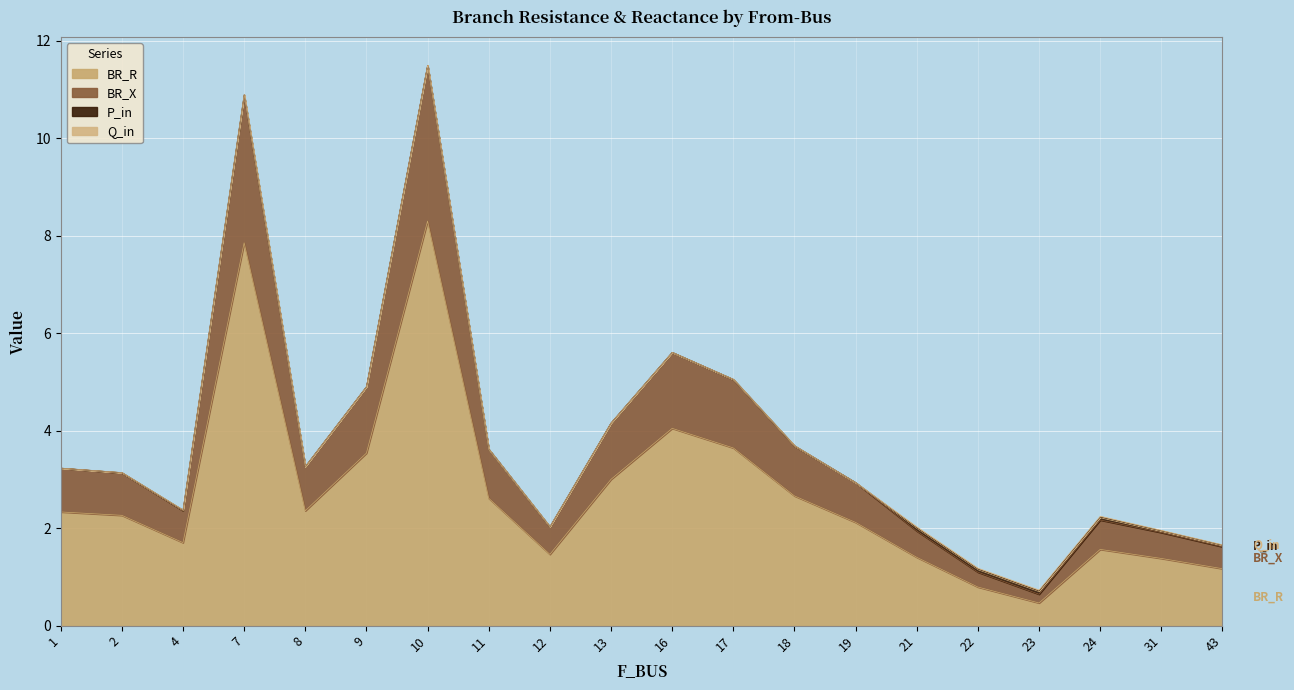

At which category is the sum across all series the highest?

10